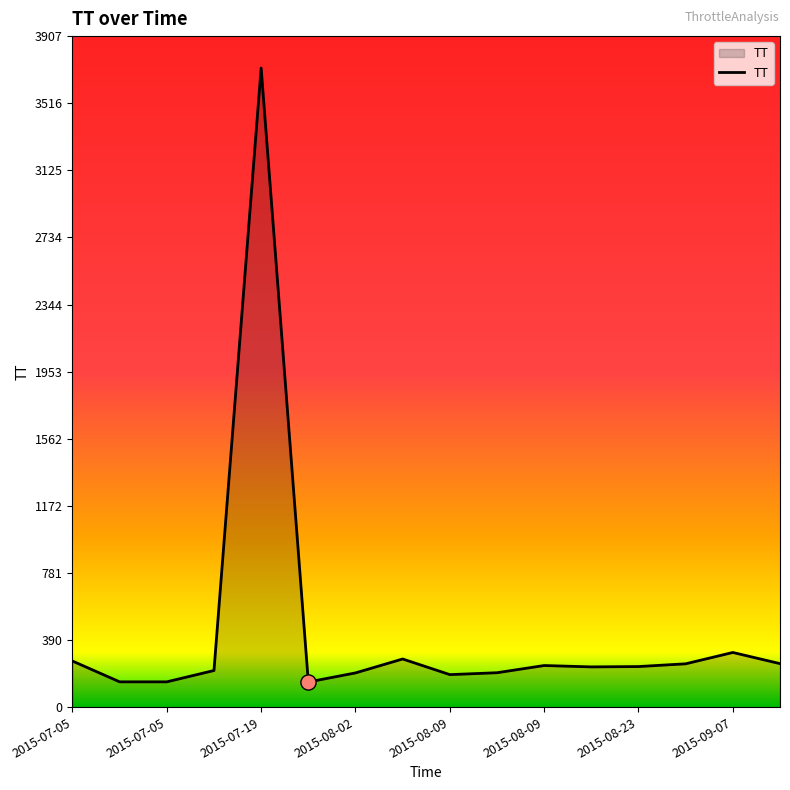

What is the difference between the maximum and minimum values?

3575